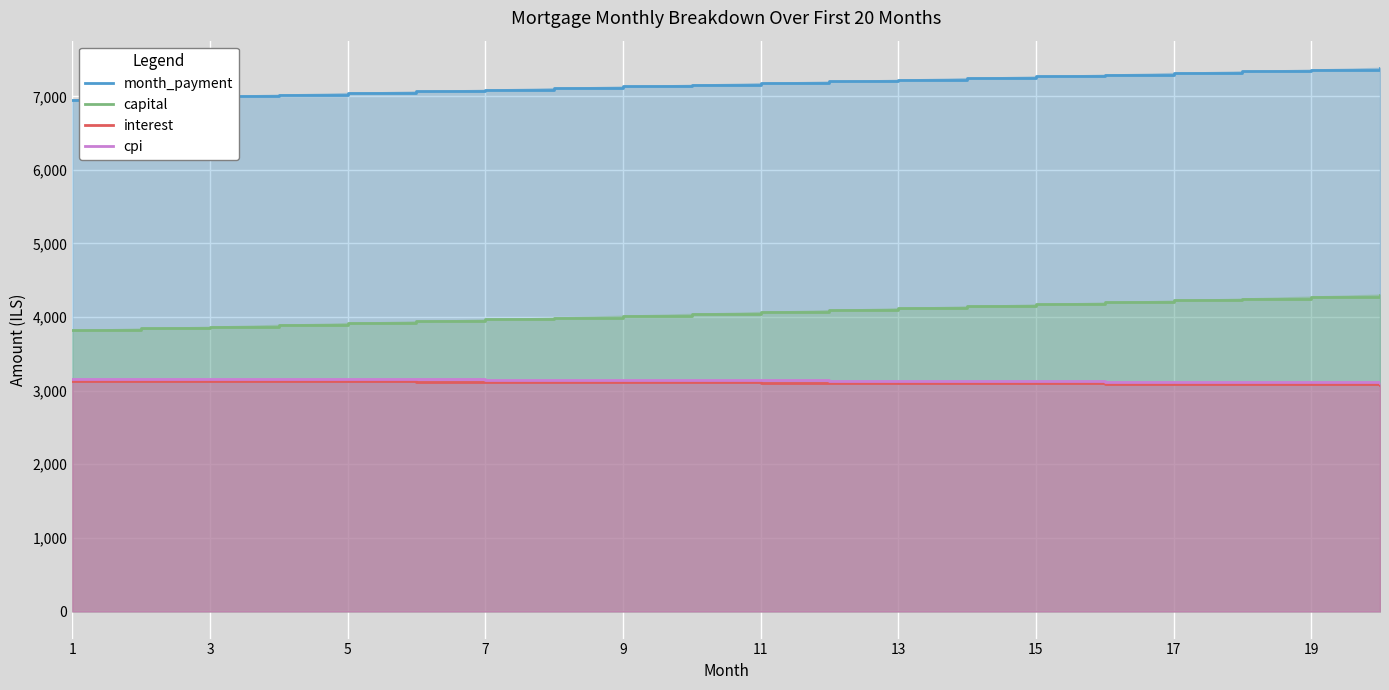

The value of cpi at 15 is 3126.5. True or false?

True